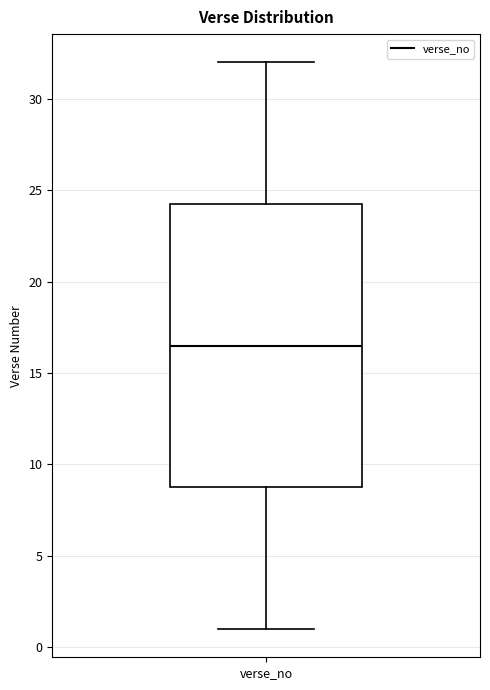

Read this box plot against the y-axis: the position of the median line, the range covered by the box, and the ends of both whiskers. The values are not printed on the chart, so give them approximately, as read against the axis.

median 16.5, box 9.0 to 24.5, whiskers 1.0 to 32.0